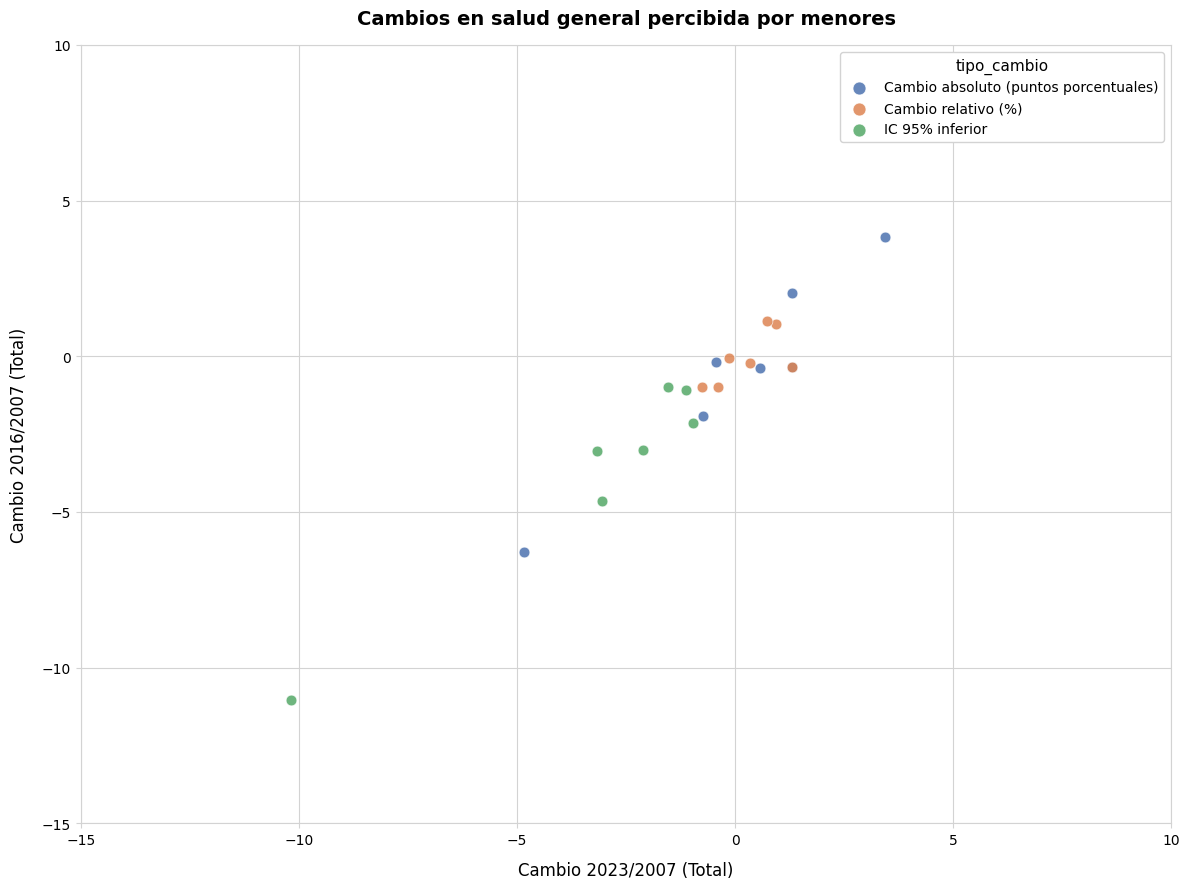

Which series reaches the minimum Y coordinate?

IC 95% inferior